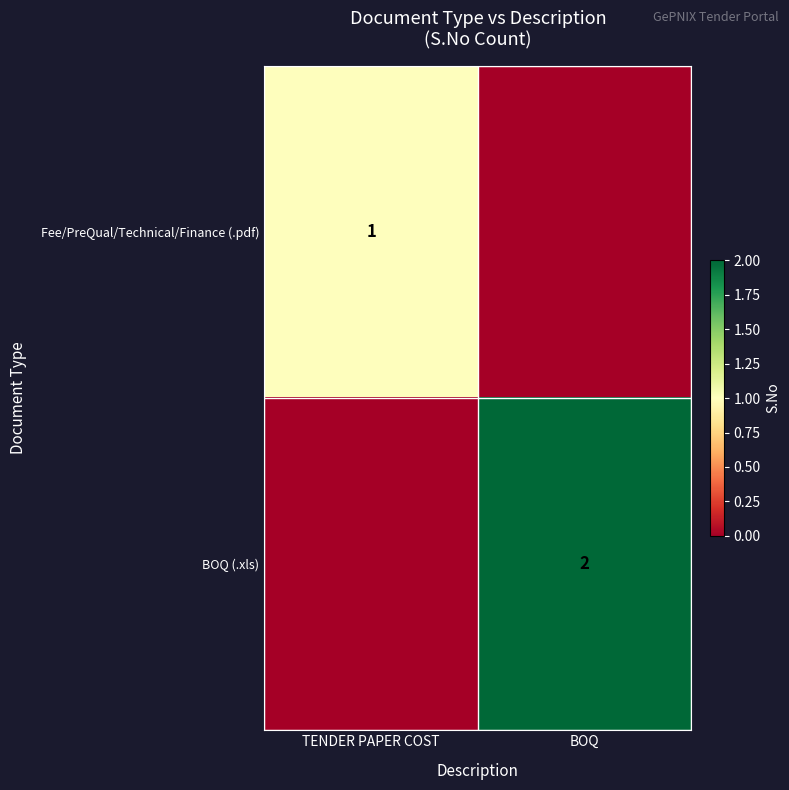

The value of BOQ (.xls) at BOQ is 2. True or false?

True